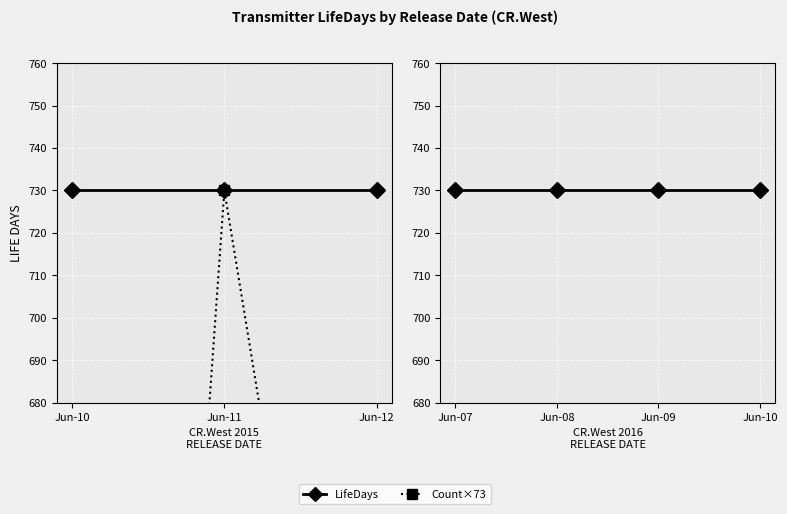

True or false: LifeDays and Count×73 intersect in this chart.

False